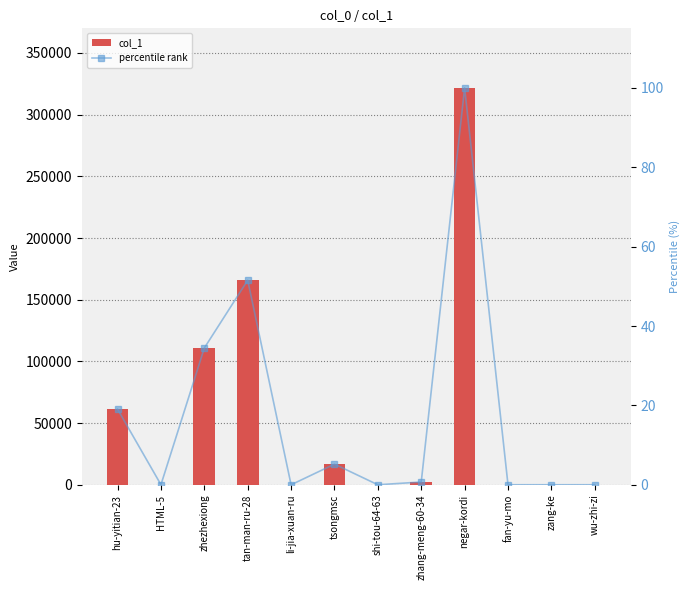

Reading right to left, extract all data points from this chart.

col_1: wu-zhi-zi=10.0	zang-ke=11.0	fan-yu-mo=11.0	negar-kordi=321677.0	zhang-meng-60-34=2252.0	shi-tou-64-63=4.0	tsongmsc=16744.0	li-jia-xuan-ru=2.0	tan-man-ru-28=165777.0	zhezhexiong=110849.0	HTML-5=54.0	hu-yitian-23=61284.0
percentile rank: wu-zhi-zi=0.0	zang-ke=0.0	fan-yu-mo=0.0	negar-kordi=100.0	zhang-meng-60-34=0.7	shi-tou-64-63=0.0	tsongmsc=5.2	li-jia-xuan-ru=0.0	tan-man-ru-28=51.5	zhezhexiong=34.5	HTML-5=0.0	hu-yitian-23=19.1